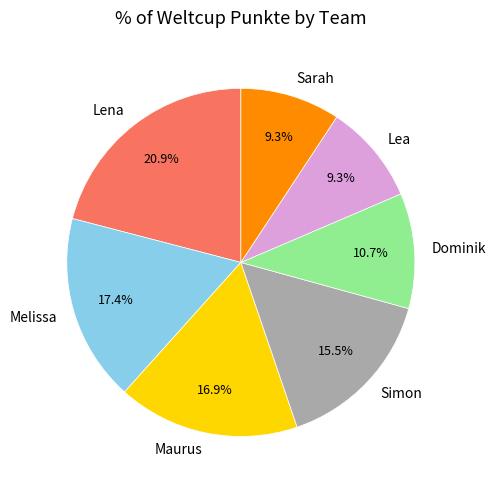

How many slices are in this pie chart?

7